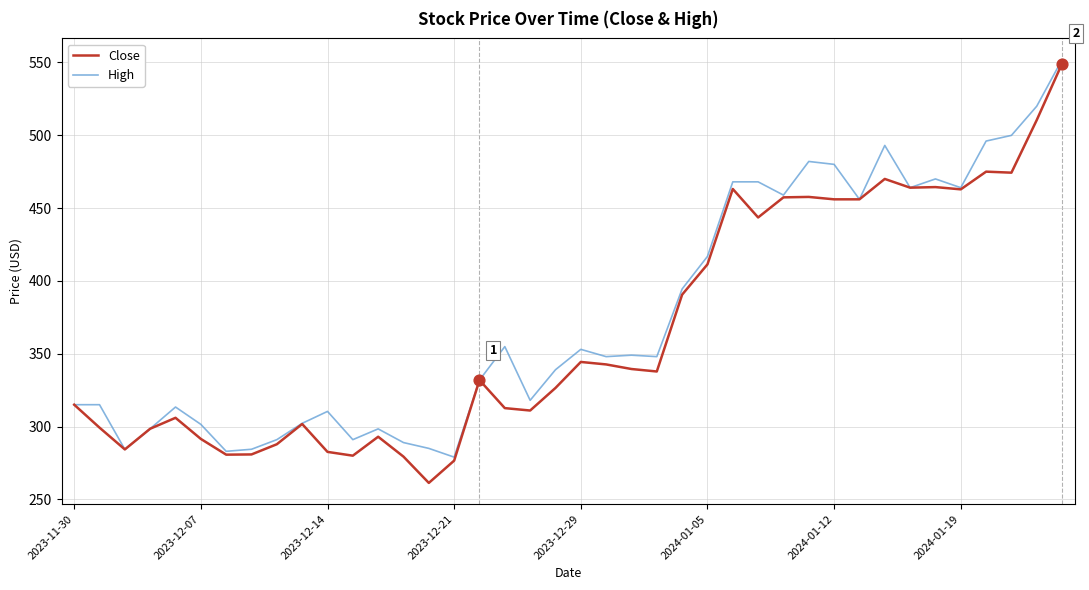

What is the greatest value displayed?

552.0